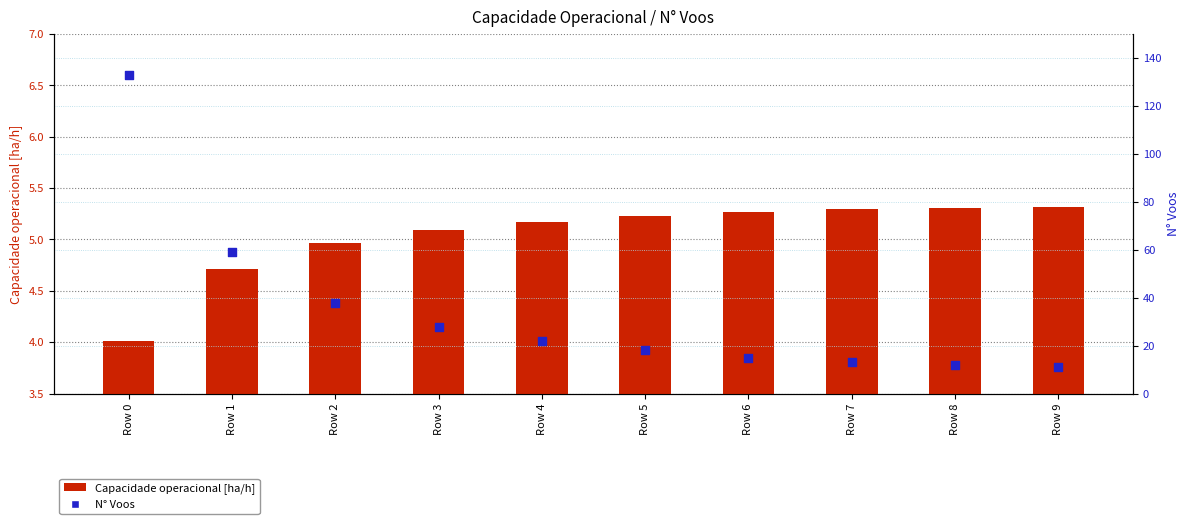

What is the total value across all series at Row 7?

18.3